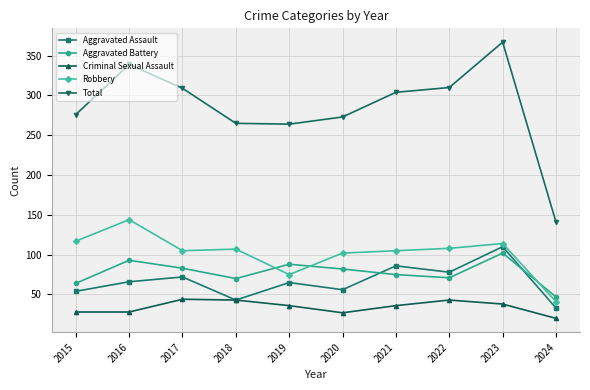

True or false: Aggravated Battery and Total cross at least once.

False